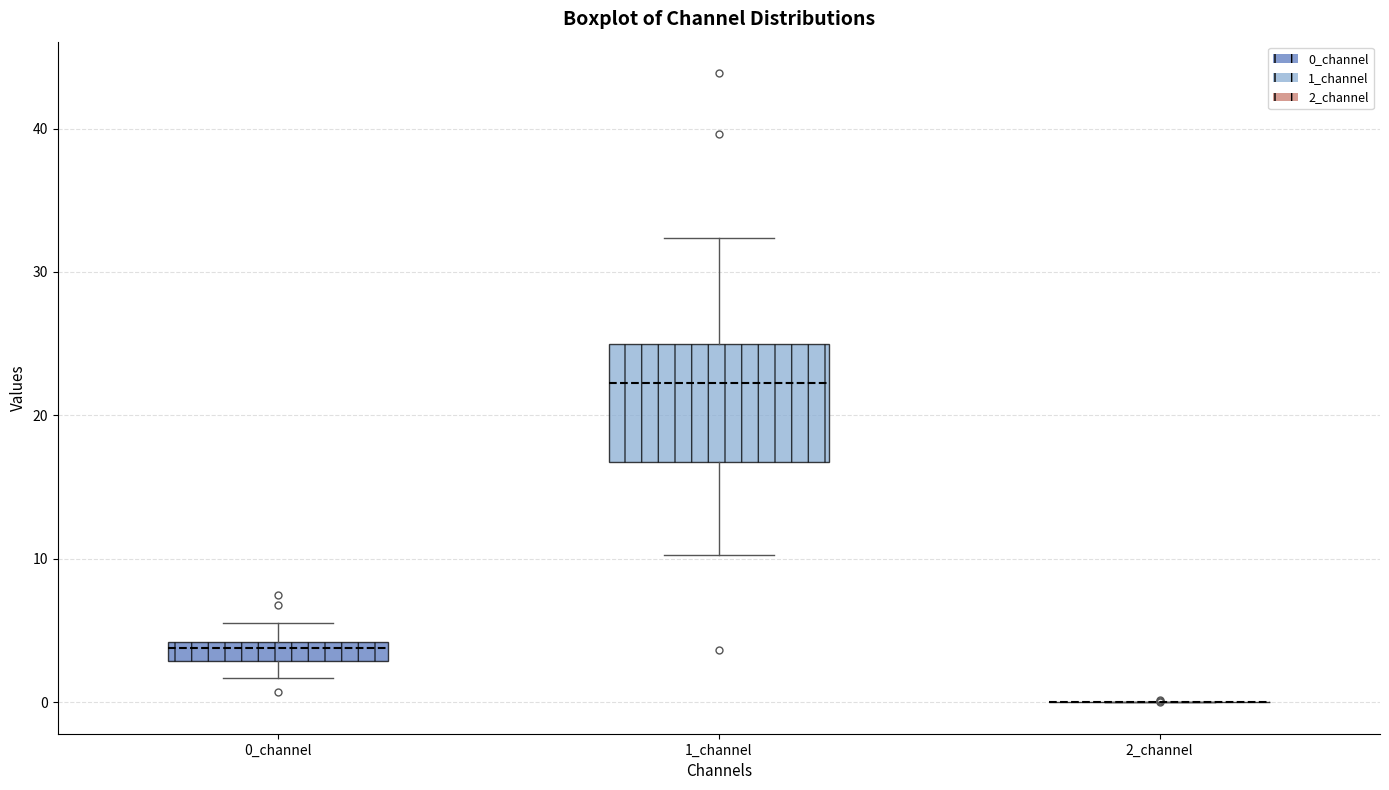

Which box is the tallest, from its lower edge to its upper edge?

1_channel